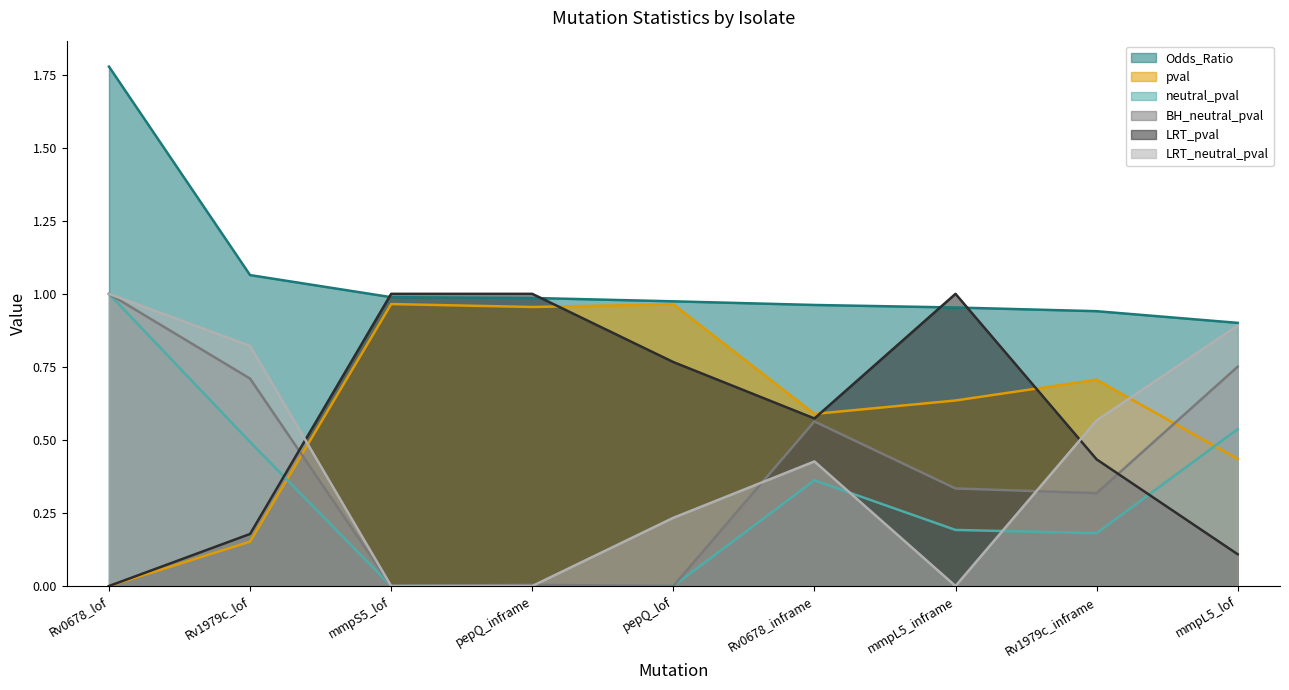

At how many categories does at least one series exceed 1?

2